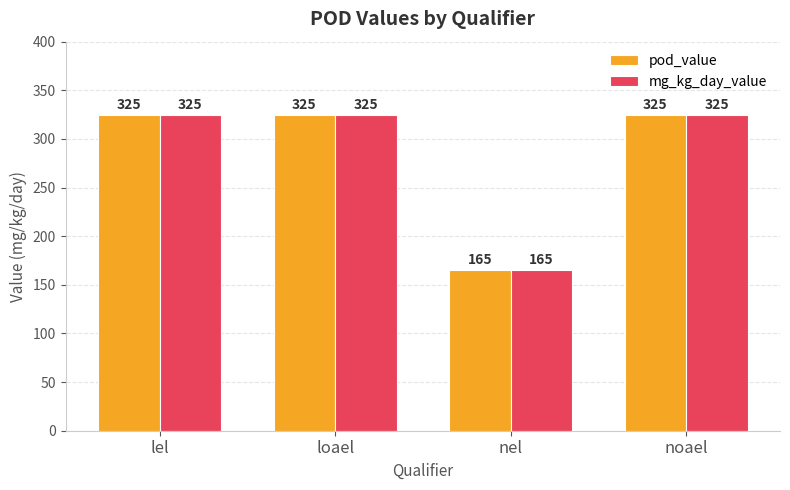

What is the sum of the pod_value values at noael and nel?

490